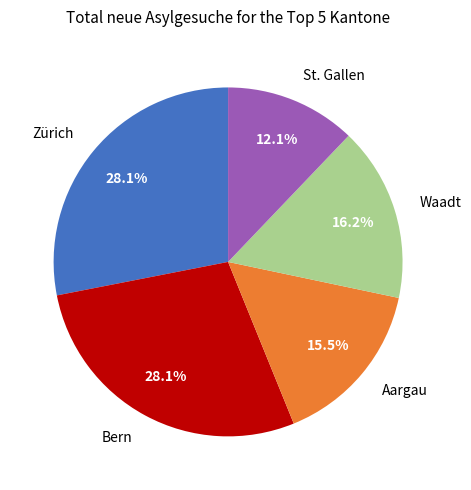

What percentage is NOT represented by Bern?

71.9%